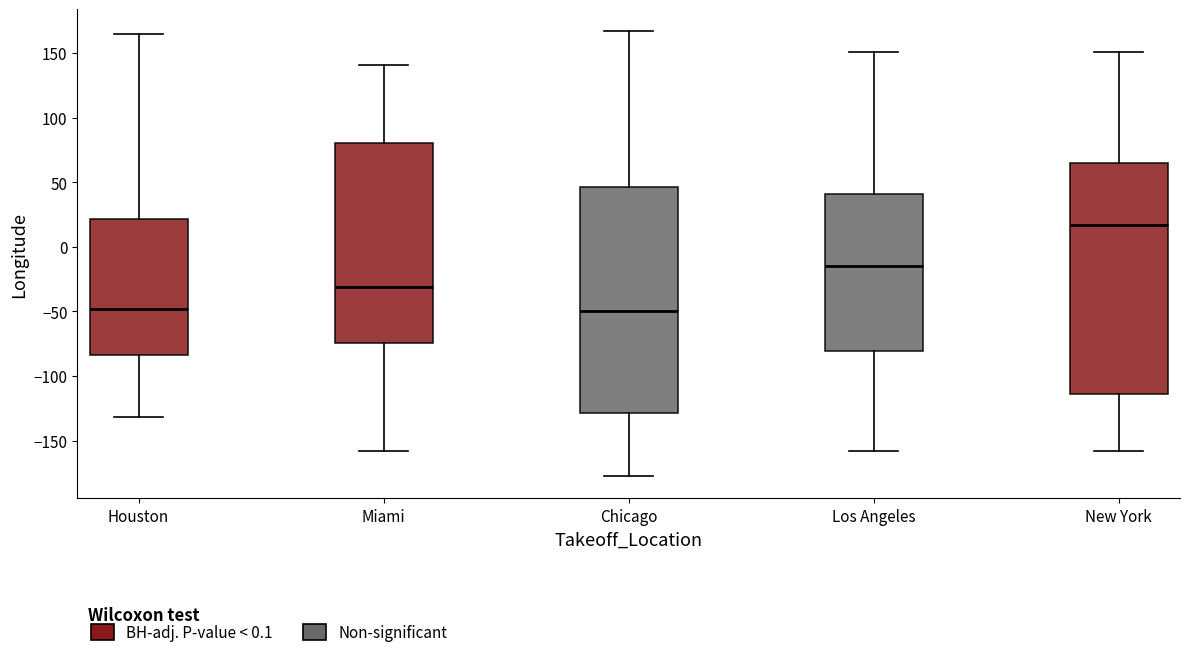

Where does the lower whisker of the box for New York end on the y-axis? The values are not printed on the chart, so give them approximately, as read against the axis.

-160